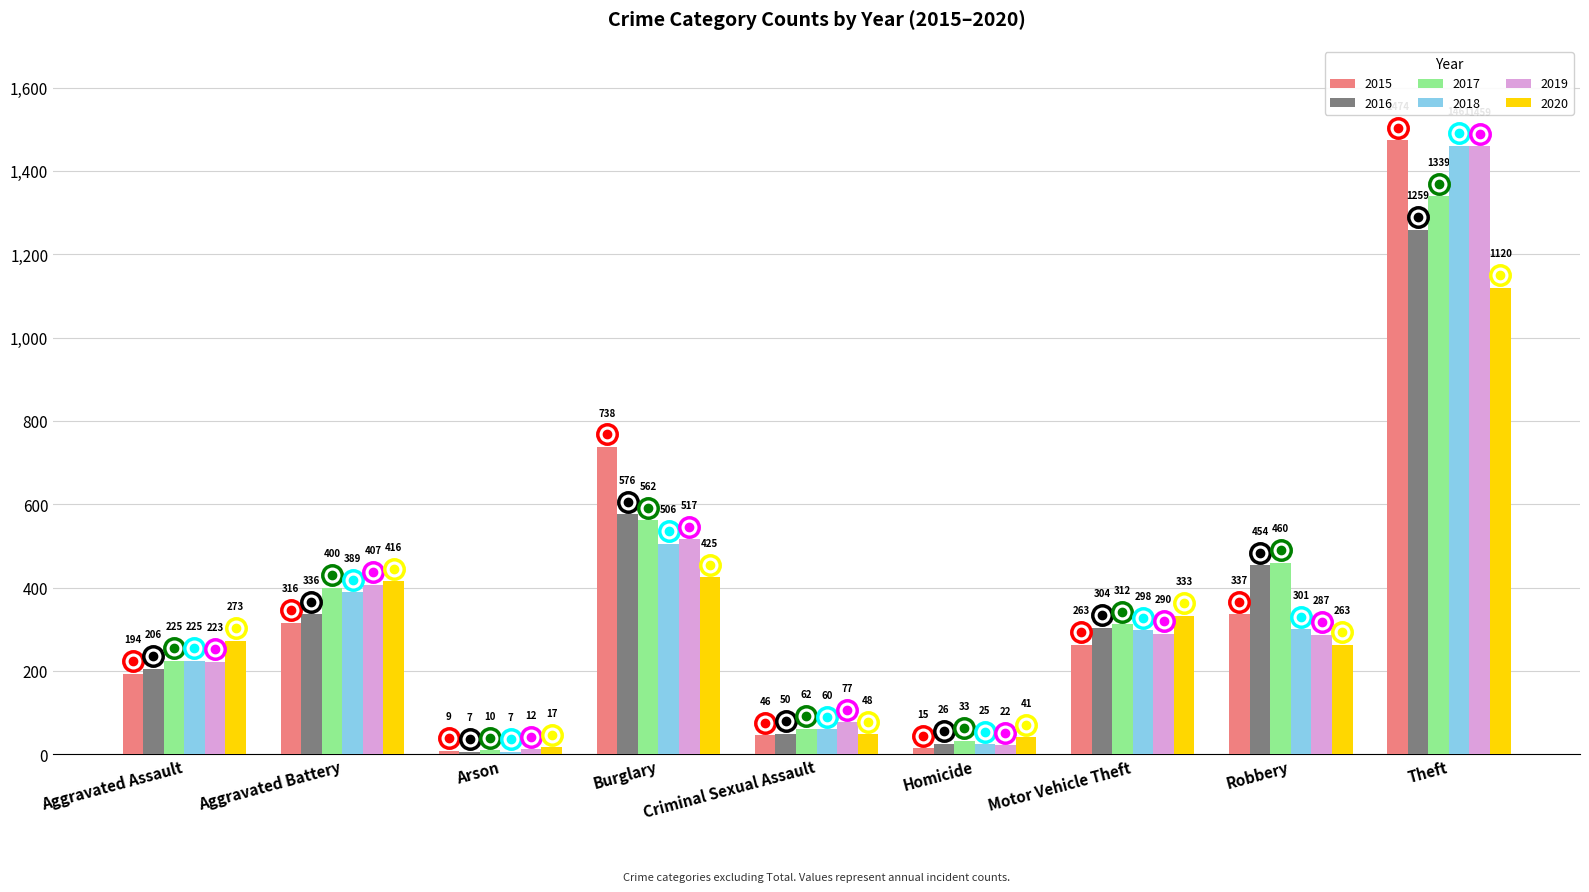

What is the label of the 8th bar from the left?

Robbery